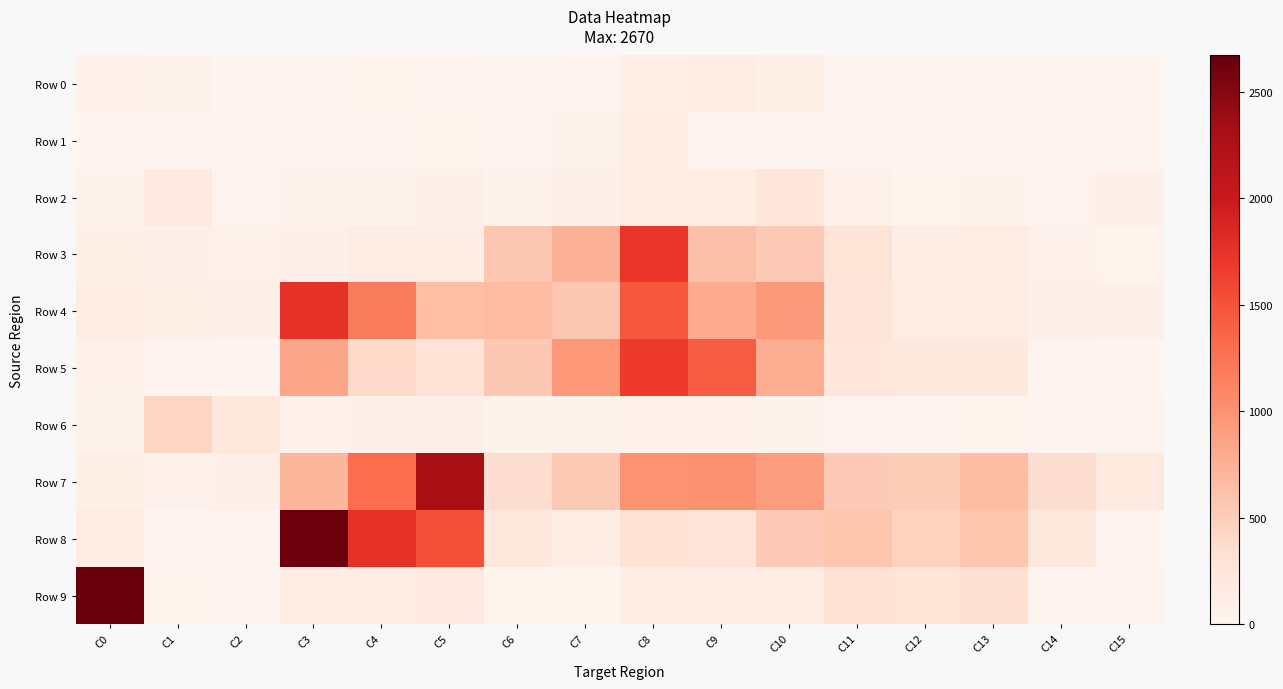

Rank the series by their maximum value, from highest to lowest.

Row 9, Row 8, Row 7, Row 4, Row 3, Row 5, Row 6, Row 2, Row 0, Row 1